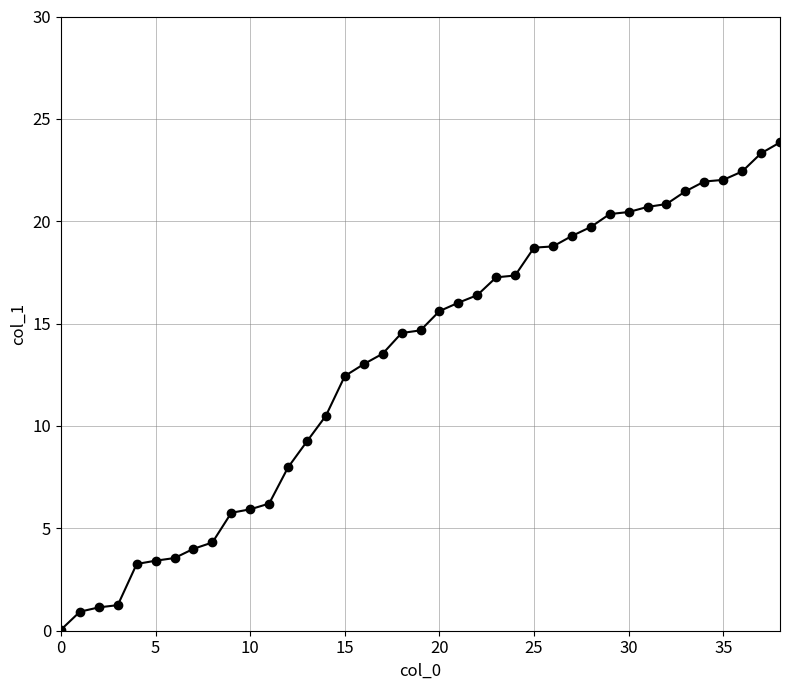

What is the value of the 30th point from the left?

20.4